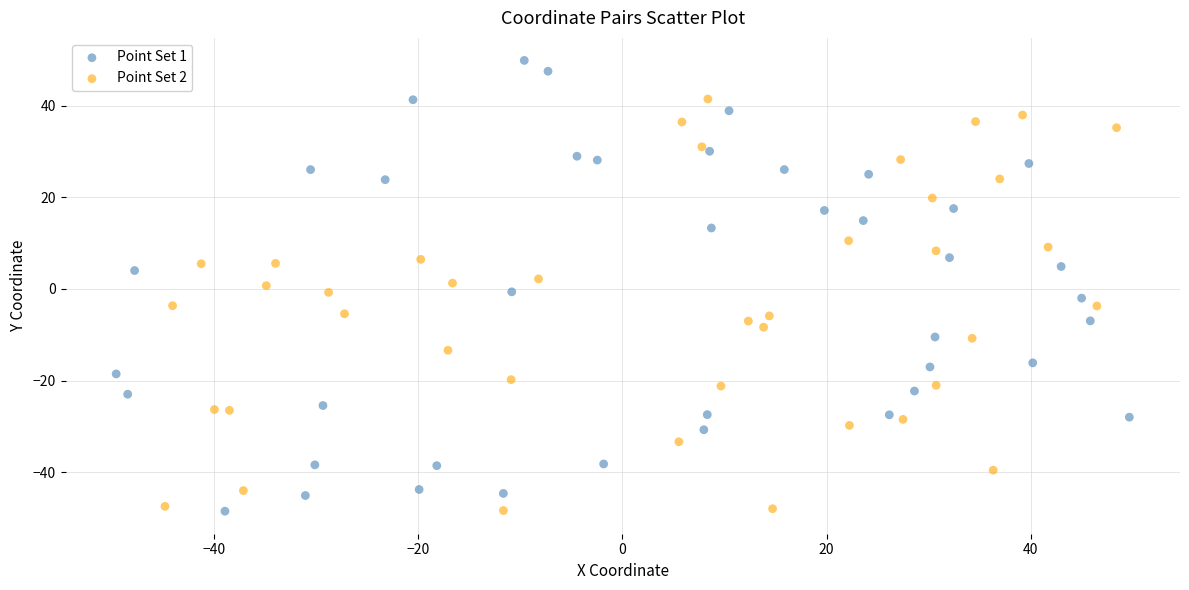

Which series reaches the maximum Y coordinate?

Point Set 1